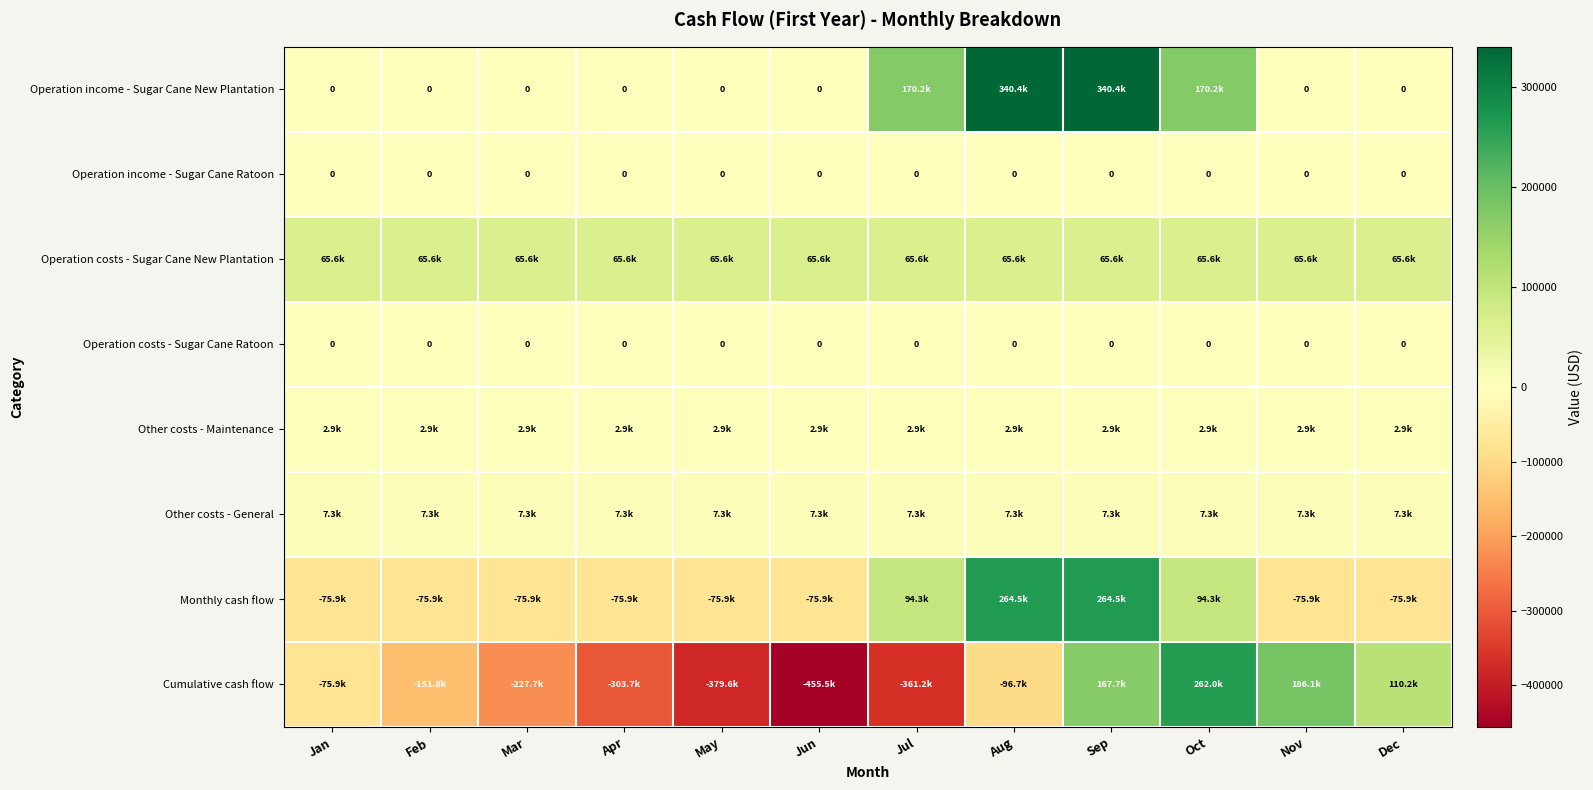

True or false: Operation income - Sugar Cane Ratoon has a value of 0.0 at Sep.

True